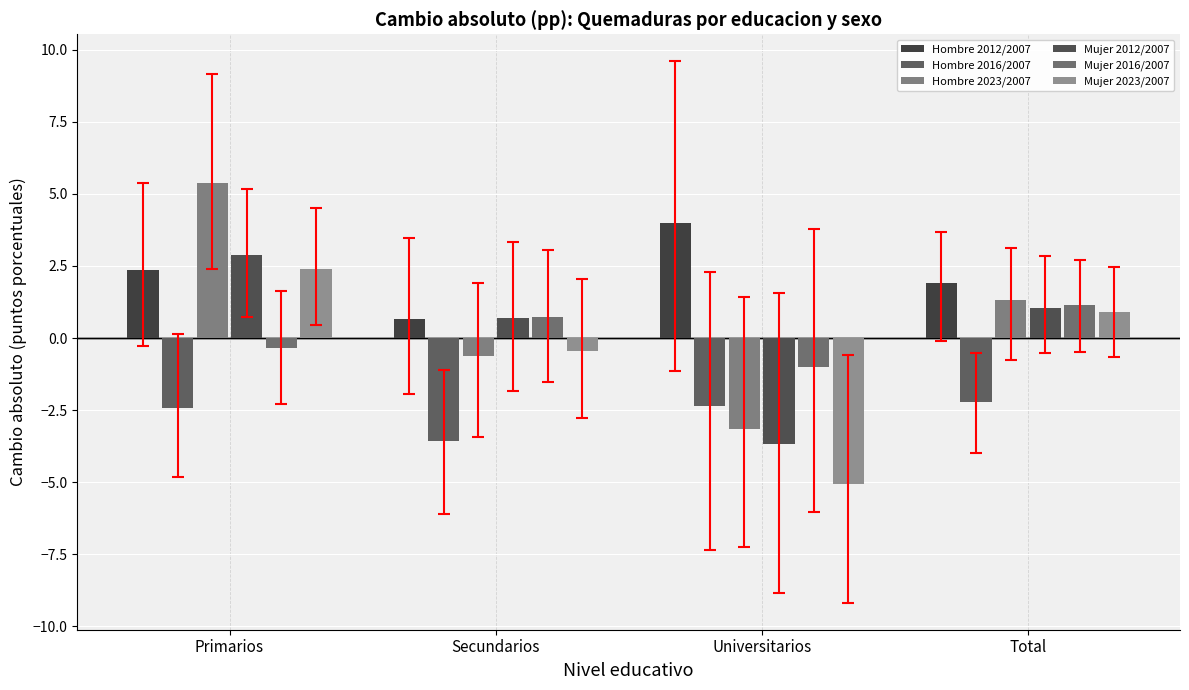

What are all the series names shown in the legend?

Hombre 2012/2007, Hombre 2016/2007, Hombre 2023/2007, Mujer 2012/2007, Mujer 2016/2007, Mujer 2023/2007